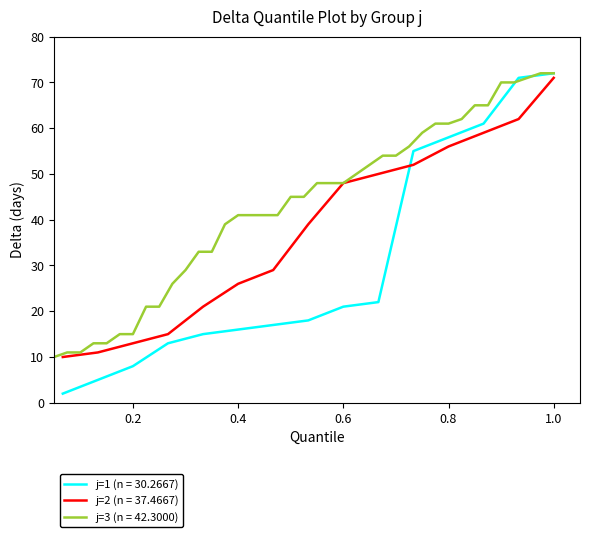

At which category does j=3 (t-averaged delta) reach its first local peak?

3